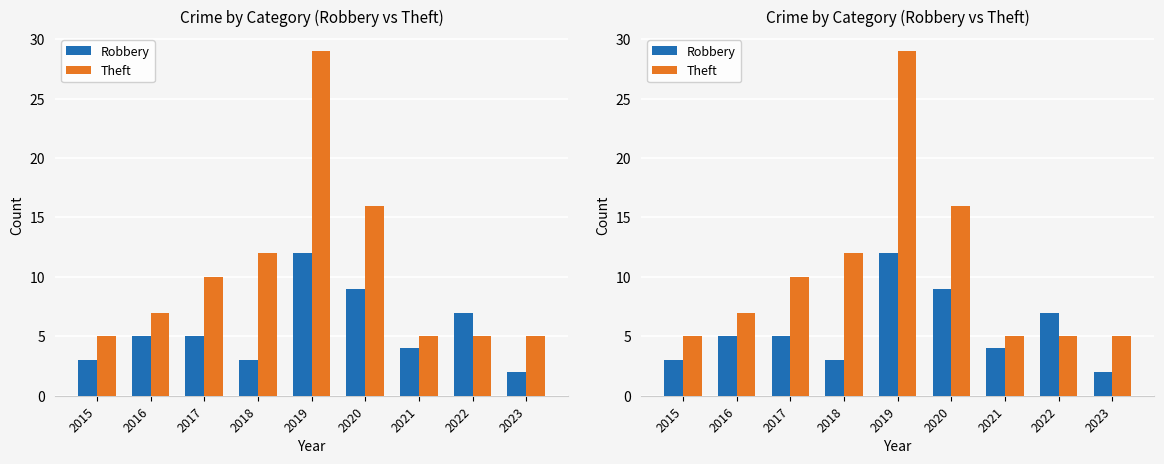

What is the sum of all Theft values?

94